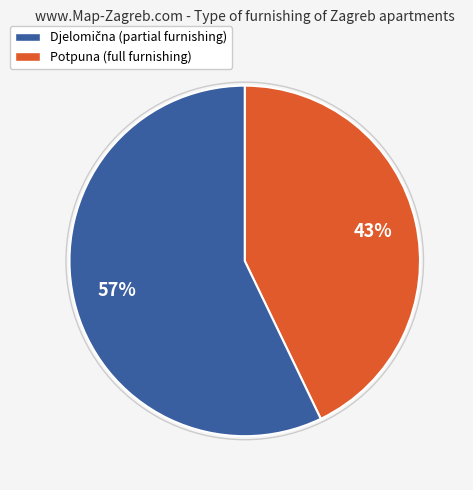

Count the number of slices in the pie.

2